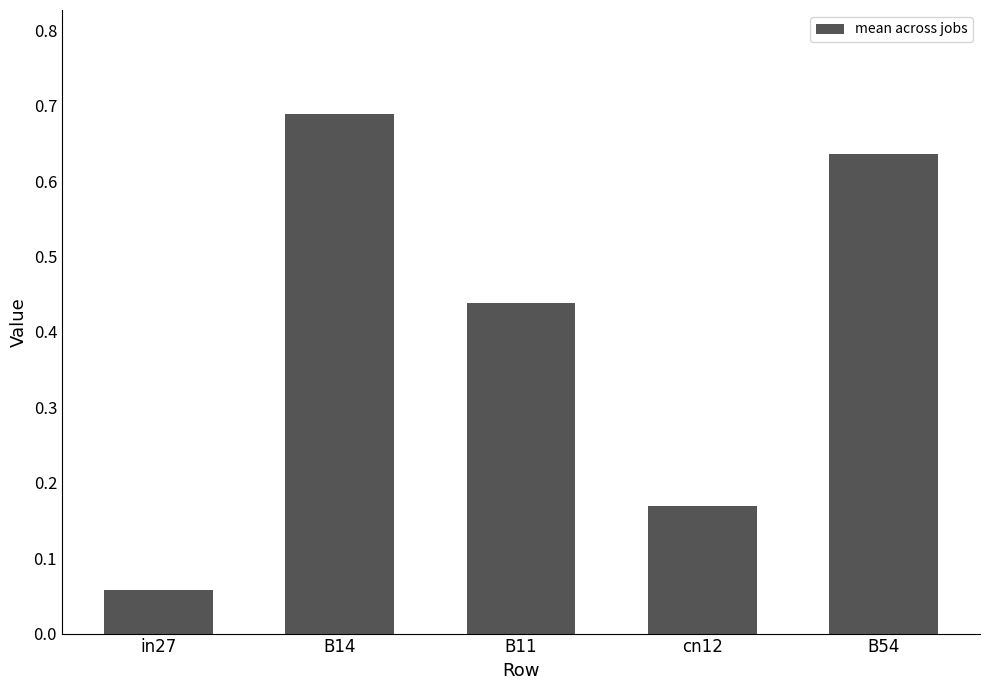

Where is the data nearest to the value 0?

in27